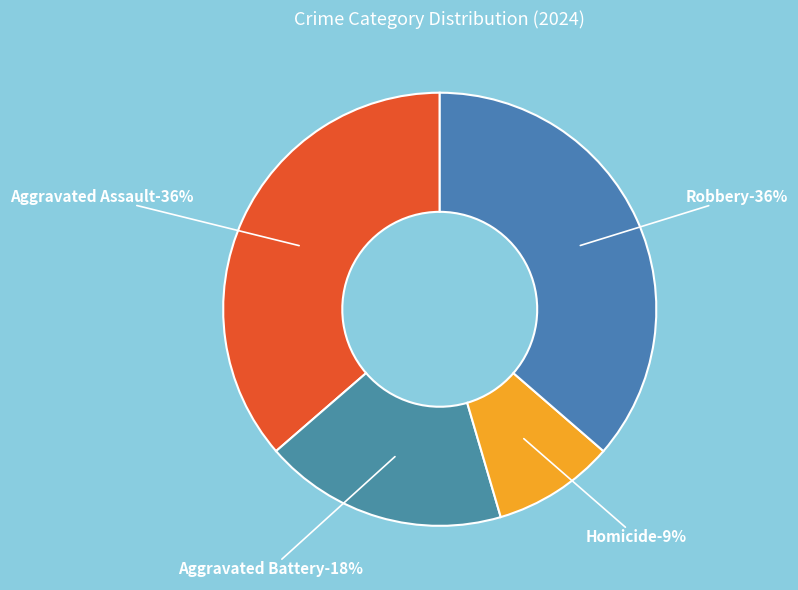

The Aggravated Assault slice represents 24% of the pie. True or false?

False